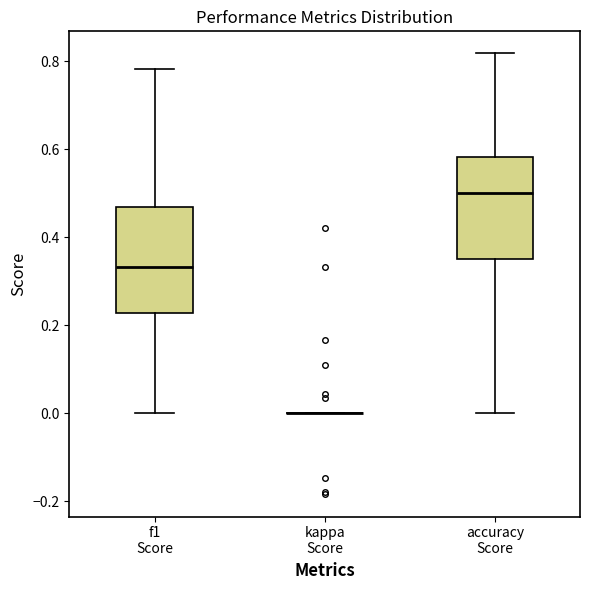

Reading left to right, read every box against the y-axis: the position of its median line, the range the box covers, and the ends of its whiskers. The values are not printed on the chart, so give them approximately, as read against the axis.

f1 Score: median 0.34, box 0.22 to 0.46, whiskers 0.00 to 0.78
kappa Score: box collapsed to a line at 0.00, whiskers 0.00 to 0.00
accuracy Score: median 0.50, box 0.36 to 0.58, whiskers 0.00 to 0.82